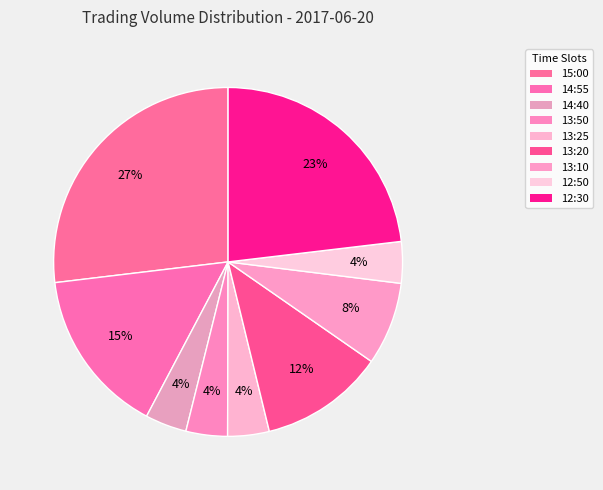

Does 14:55 account for over 50% of the chart?

No